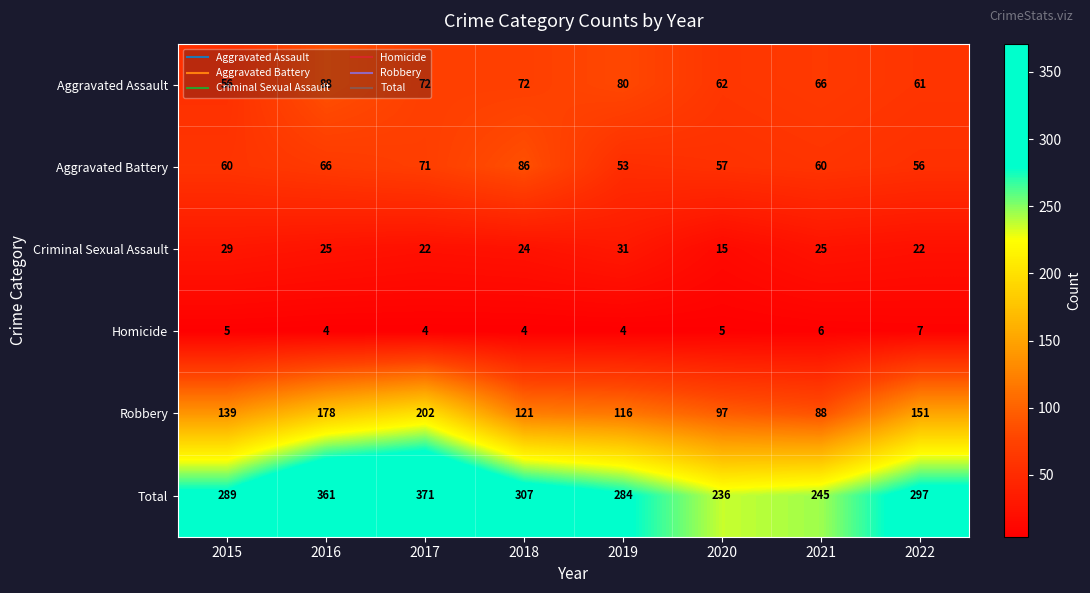

At which label does Aggravated Battery reach its peak?

2018